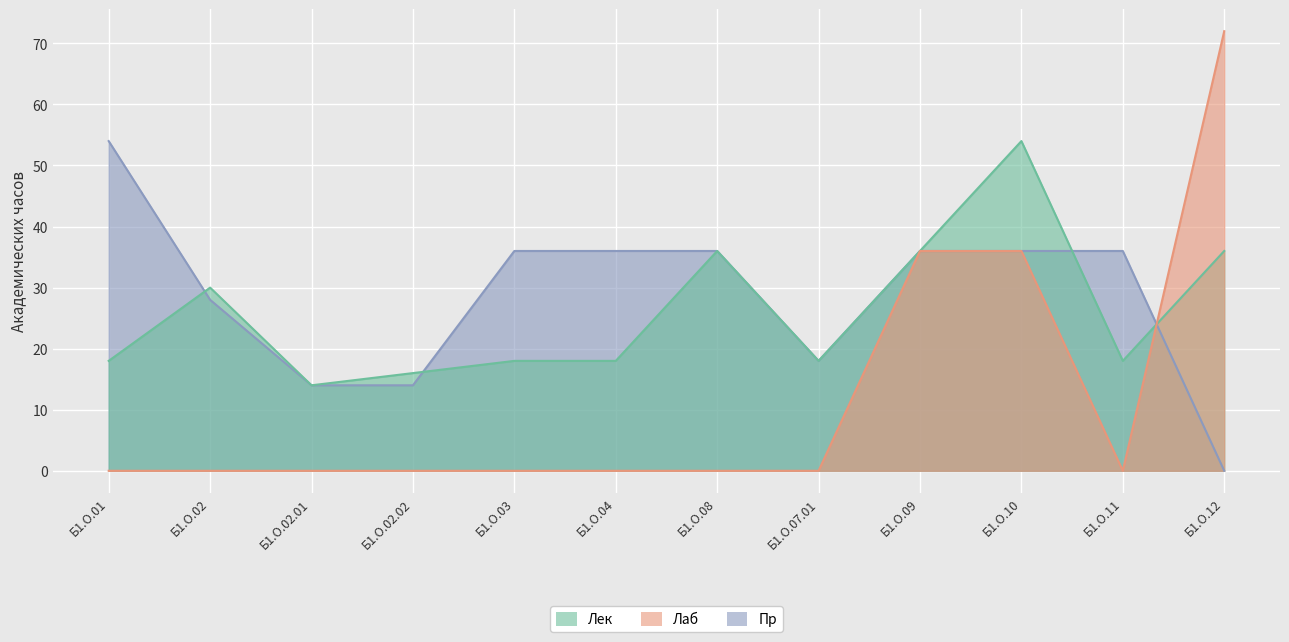

Which category has the lowest value in the Лек series?

Б1.О.02.01